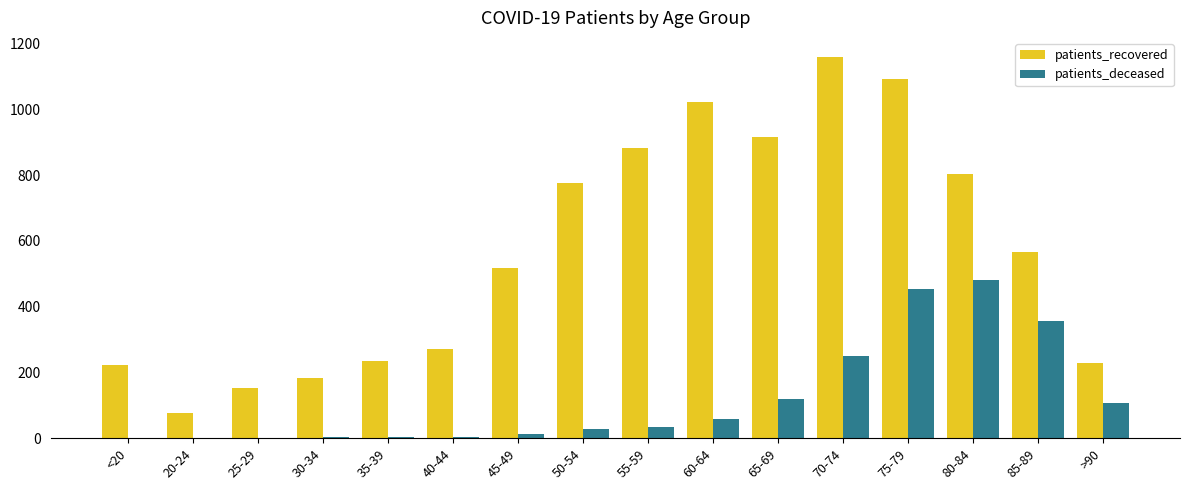

What is the greatest value displayed?

1159